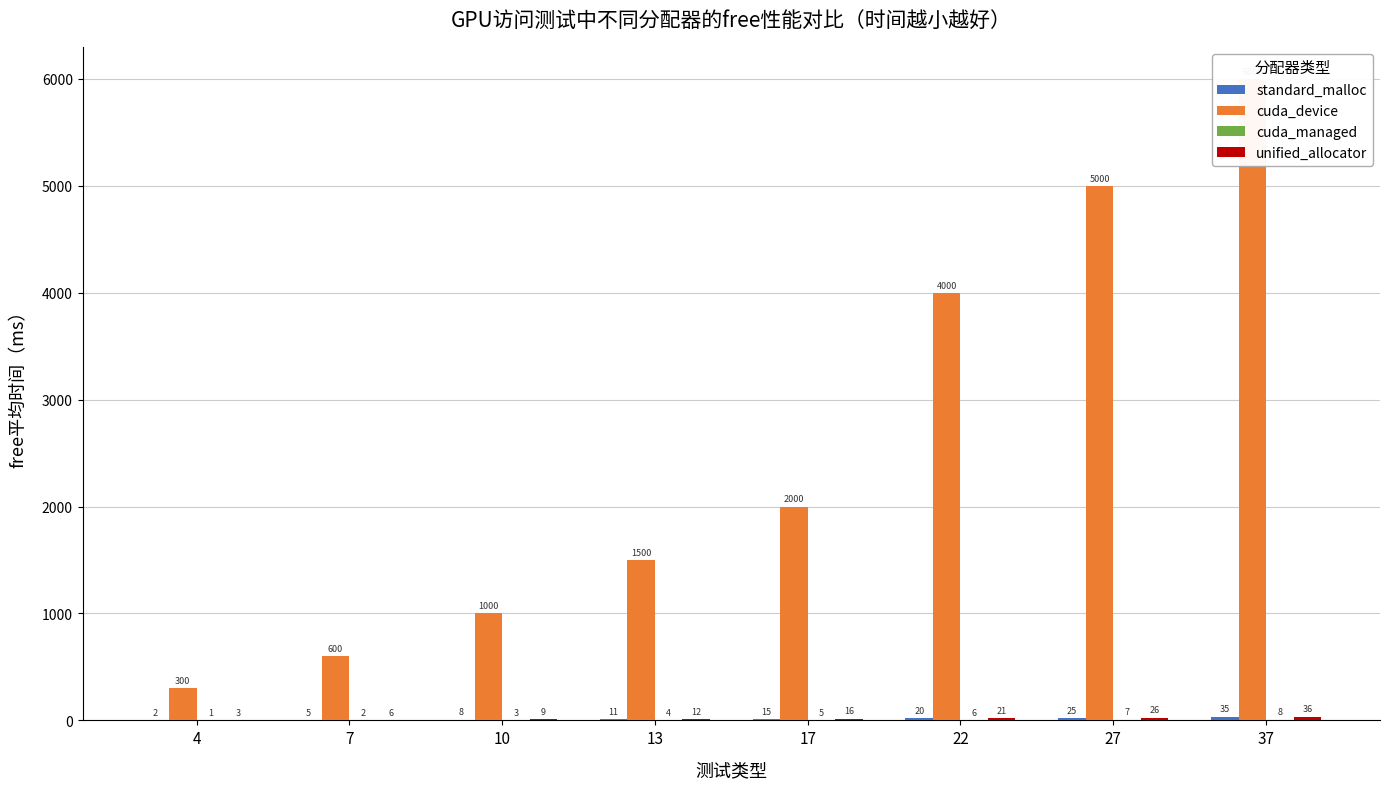

Where is cuda_managed nearest to the value 4?

13